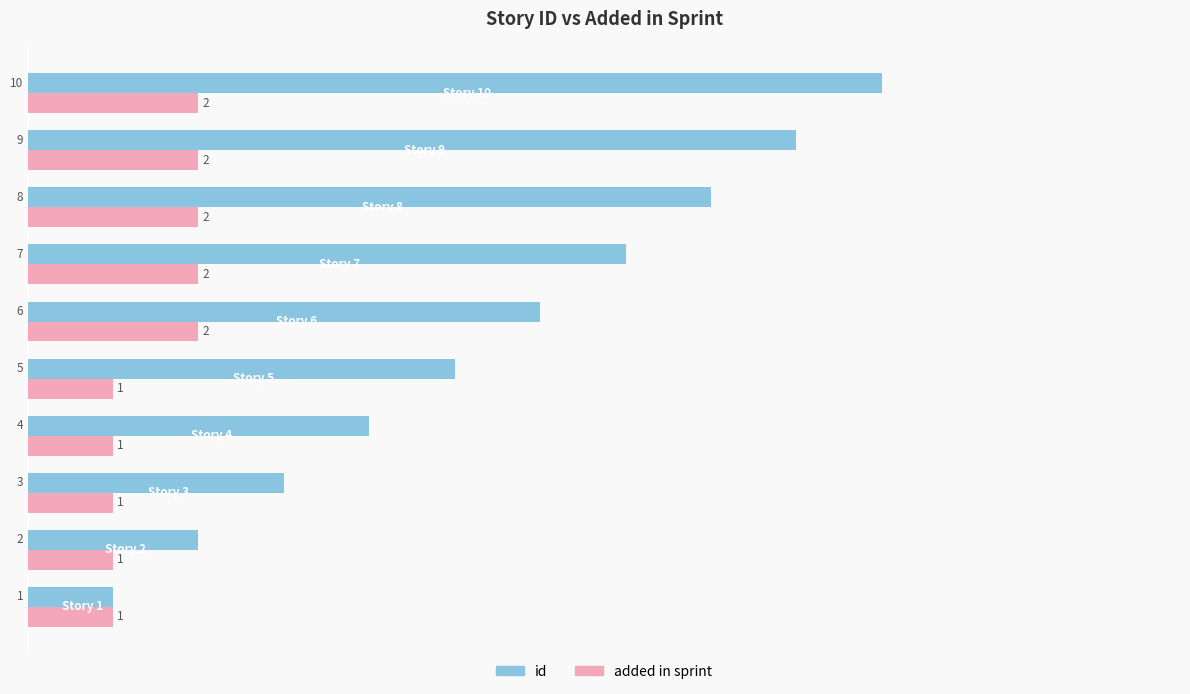

What are all the series names shown in the legend?

id, added in sprint